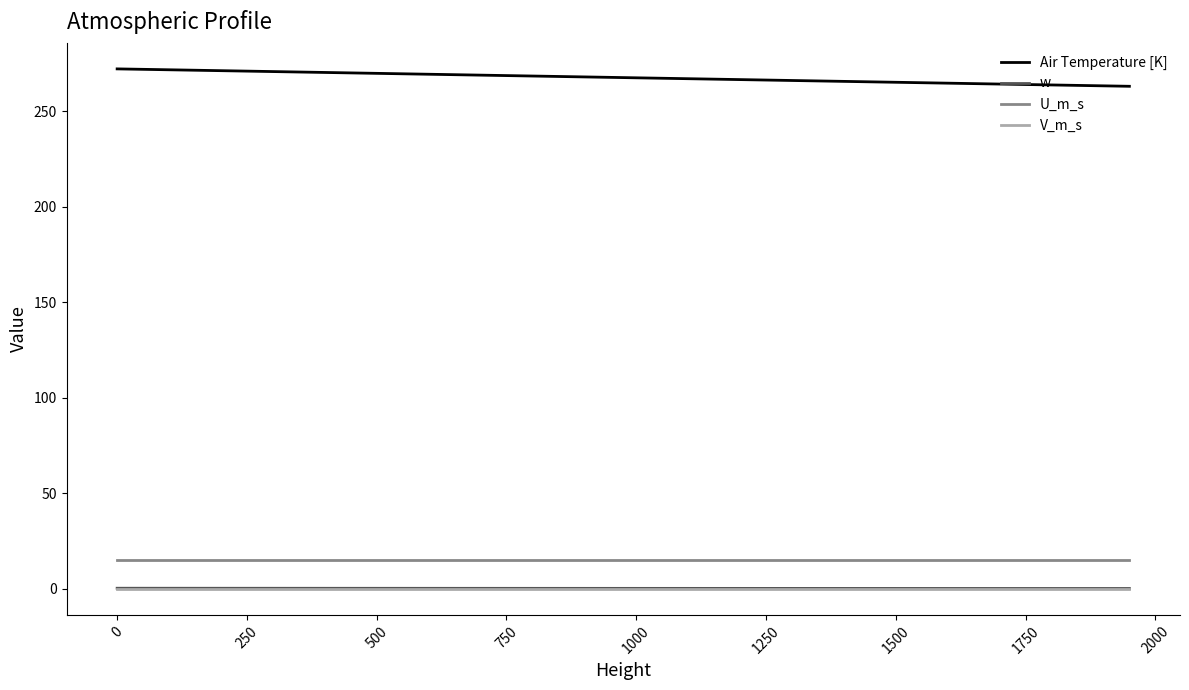

Which series has the largest total across all categories?

Air Temperature [K]